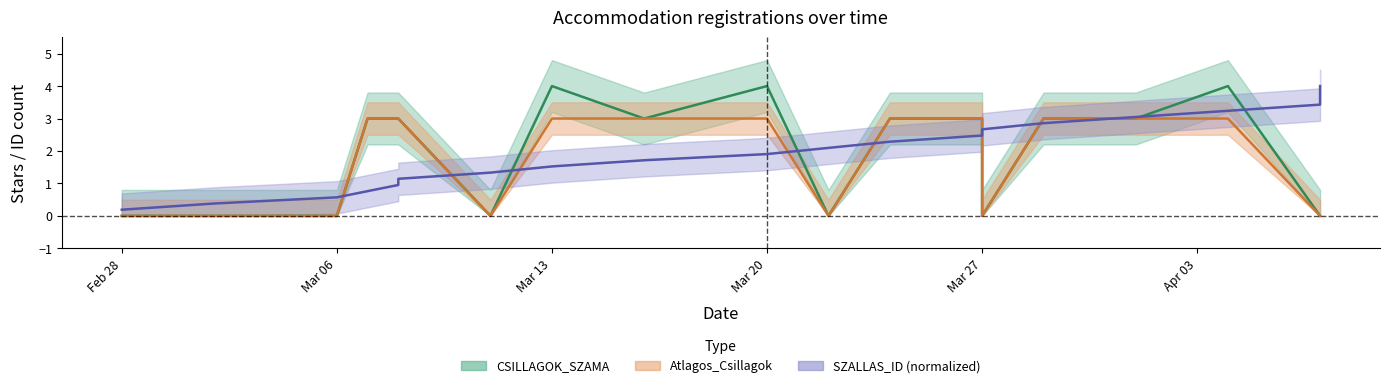

List the series in order of their peak value, highest first.

CSILLAGOK_SZAMA, SZALLAS_ID, Atlagos_Csillagok